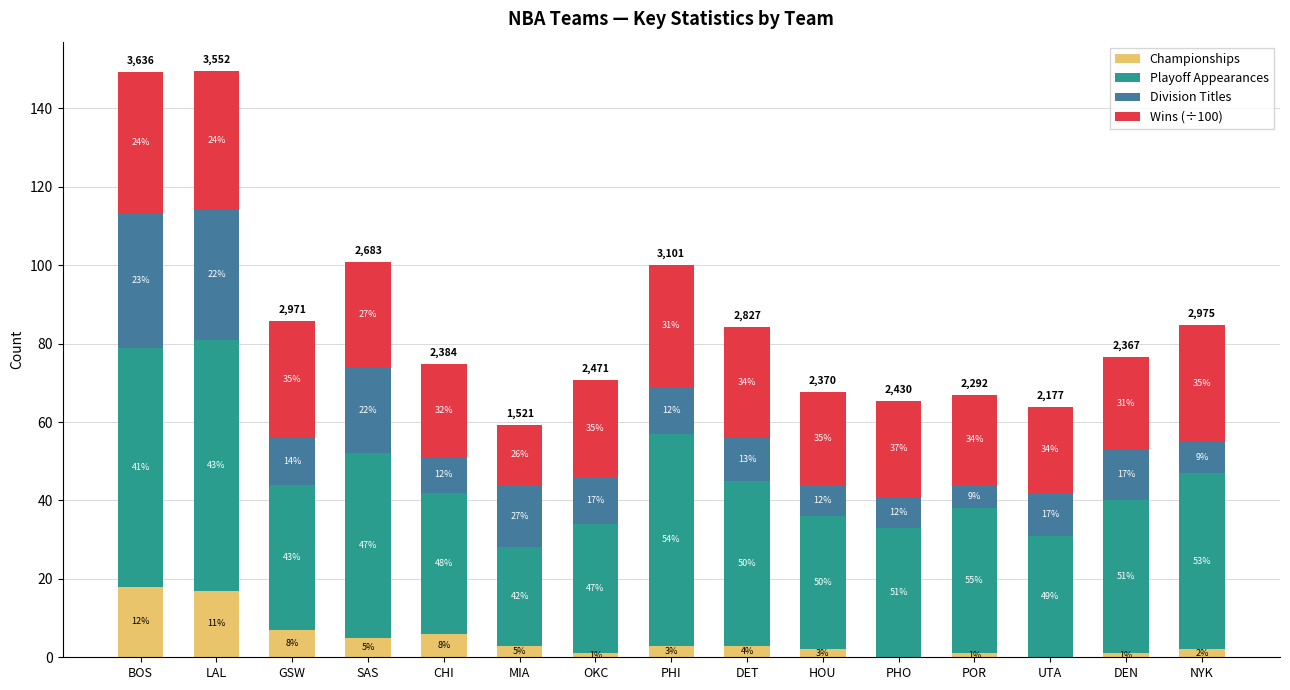

True or false: Playoff Appearances has a value of 12.0 at DEN.

False